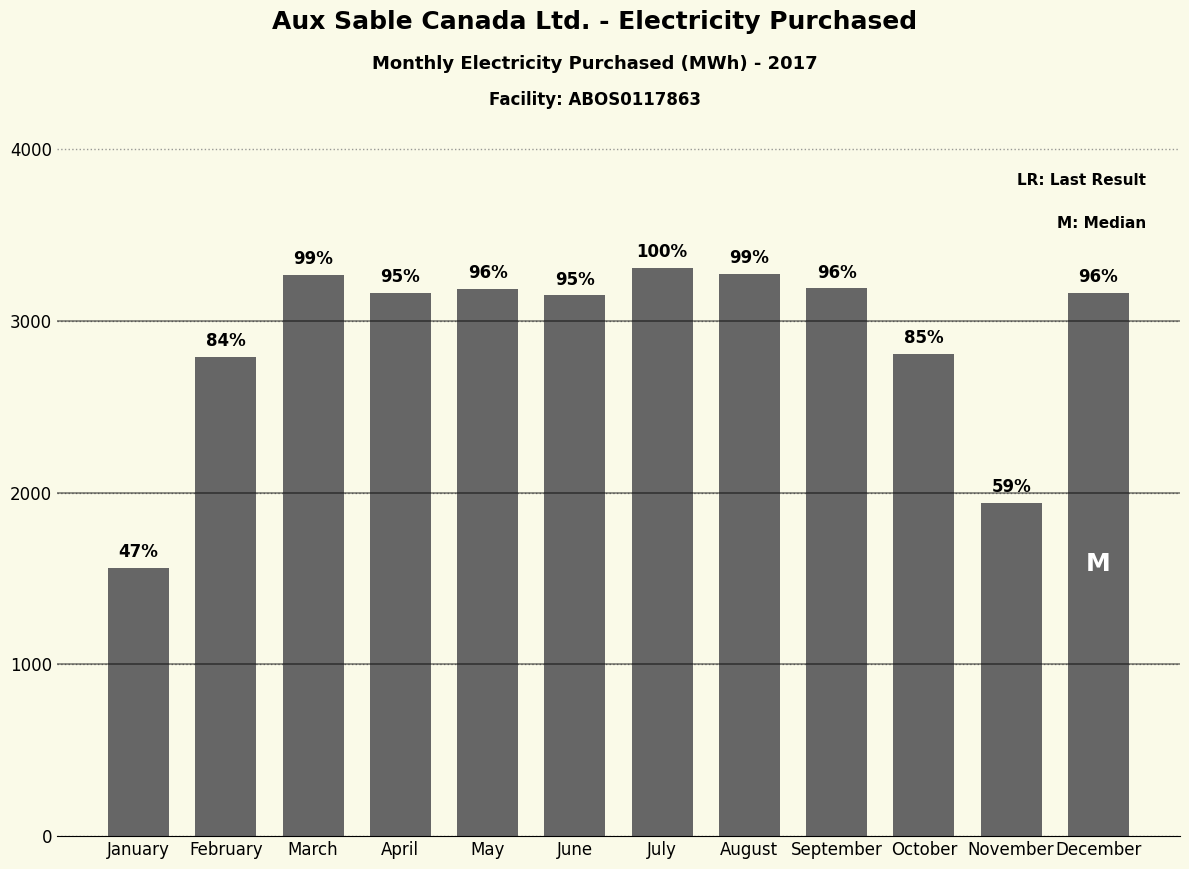

Is it true that the value at October is 2810.0?

True